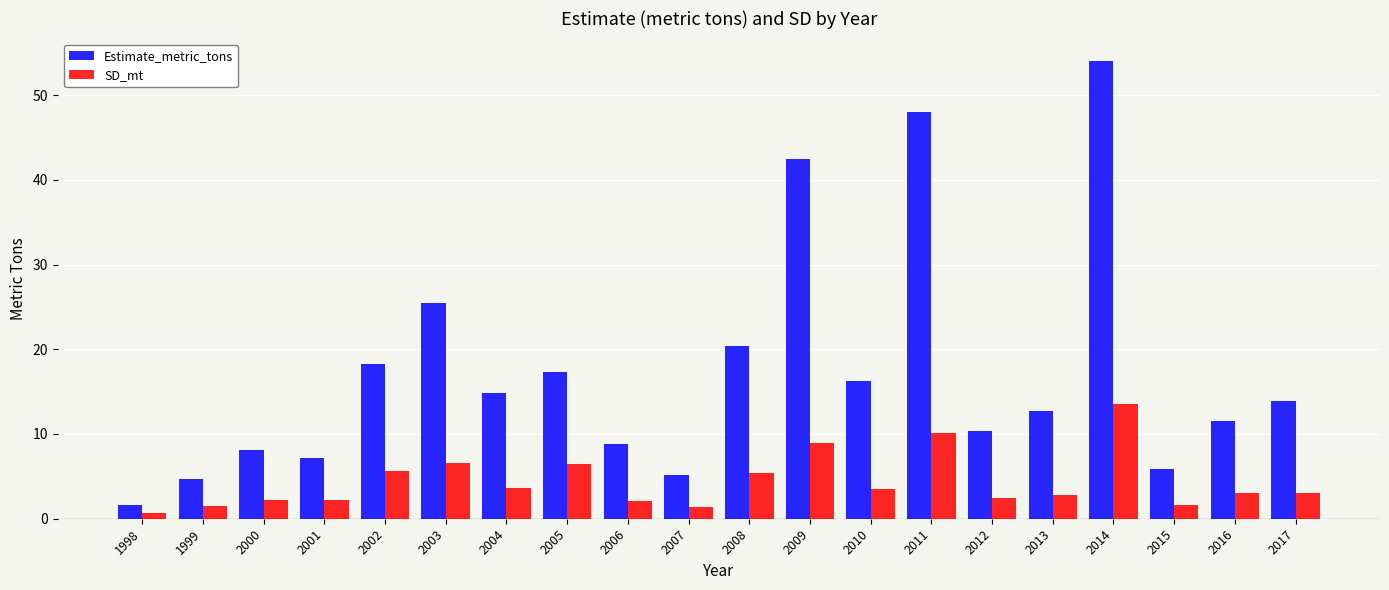

True or false: SD_mt has a value of 16.4 at 2011.

False